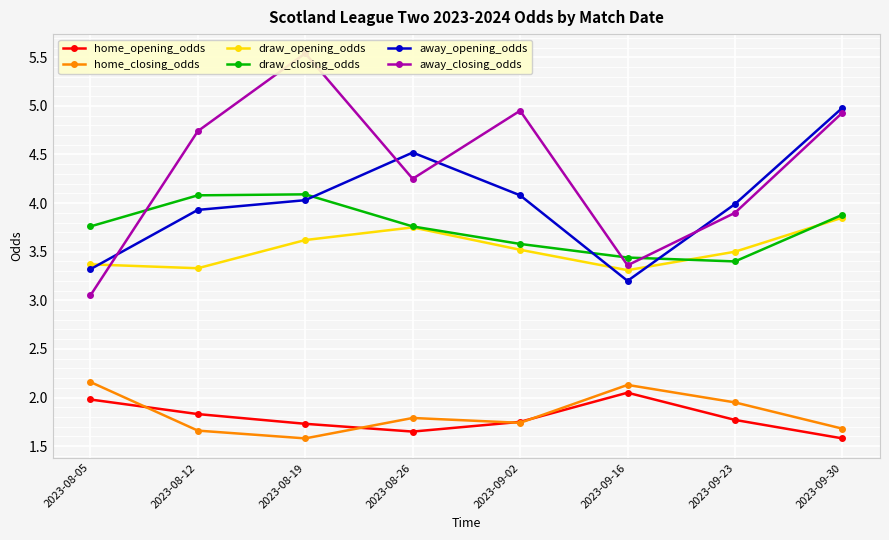

True or false: draw_closing_odds has a value of 4.1 at 2023-08-12.

True